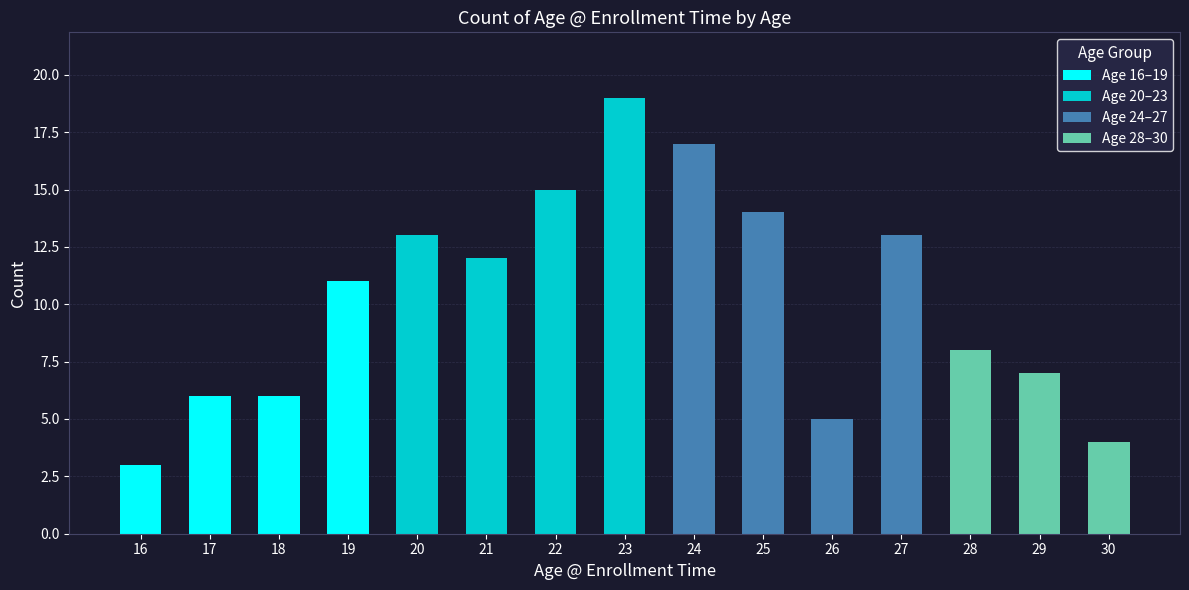

What is the difference between the second highest and minimum values?

14